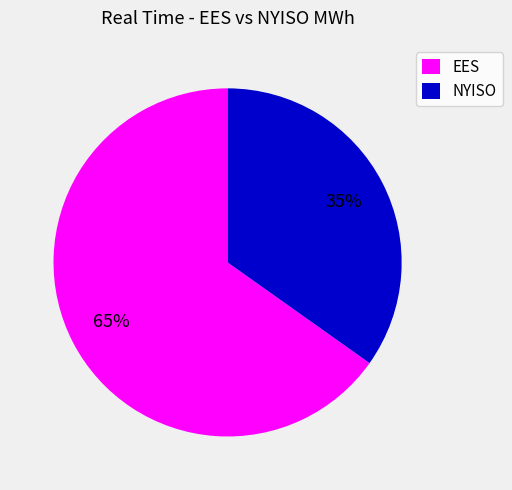

What is the ratio of the value at NYISO to the value at EES?

0.5